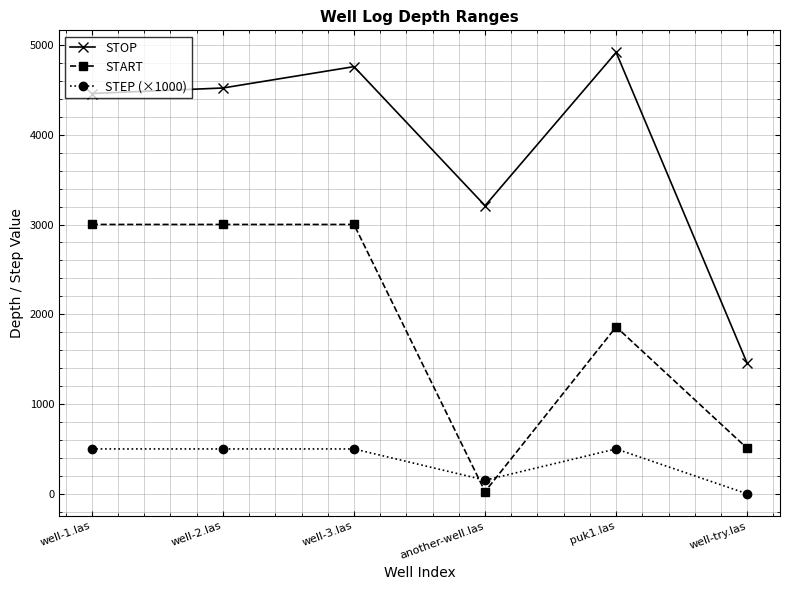

Is the value of STEP (×1000) at well-3.las greater than the value of START at puk1.las?

No